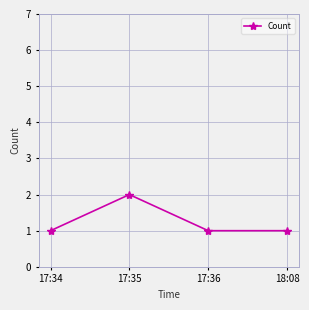

Is it true that the value at 18:08 is 2?

False